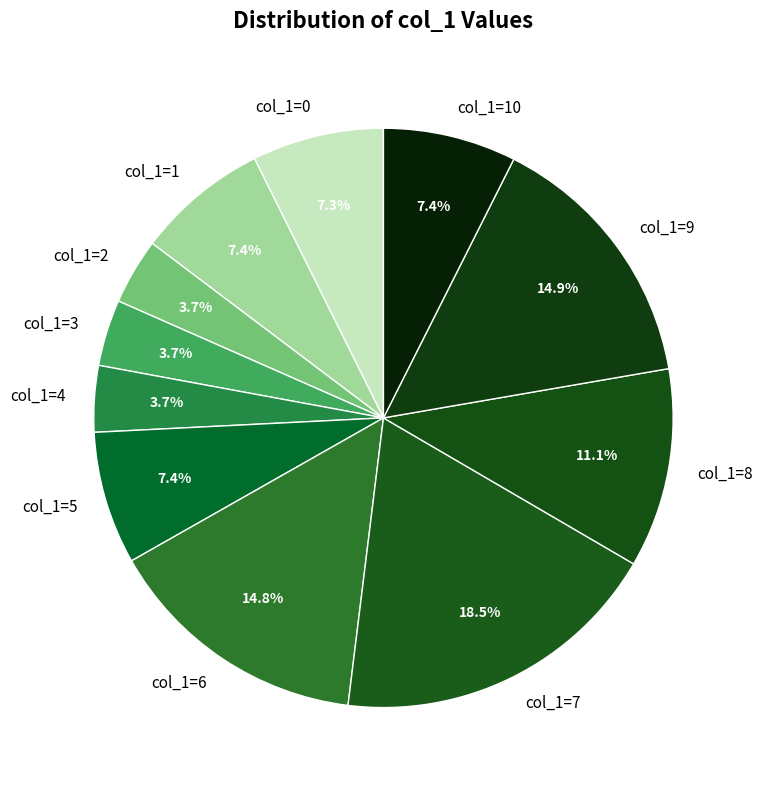

Is there a majority slice in this chart?

No